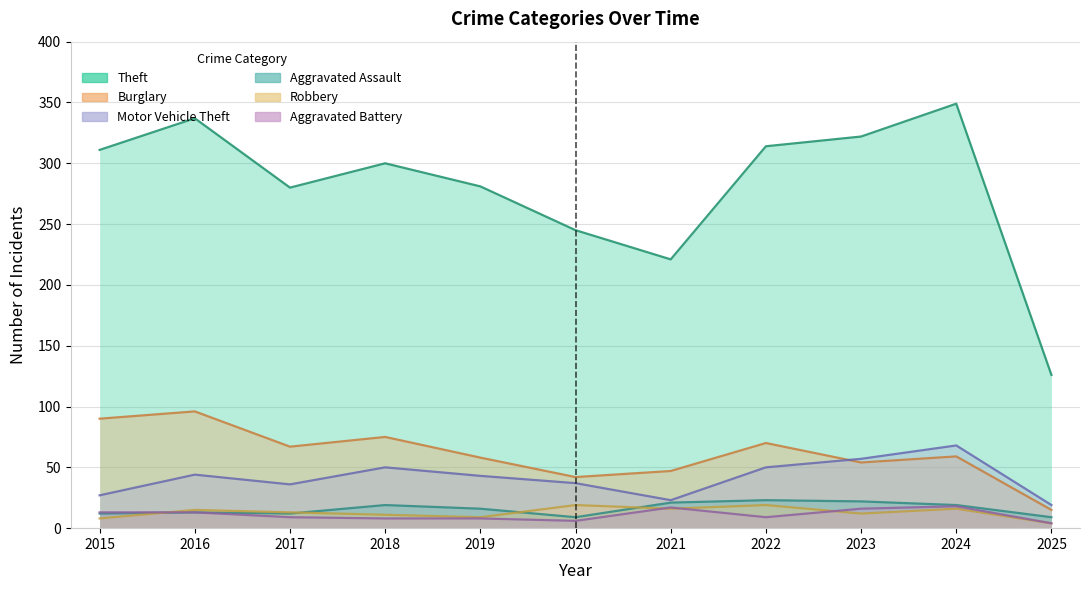

How many distinct data groups are displayed?

6